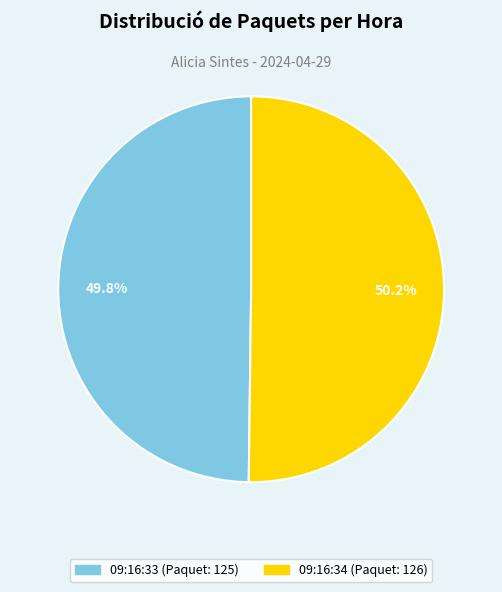

How many slices are in this pie chart?

2